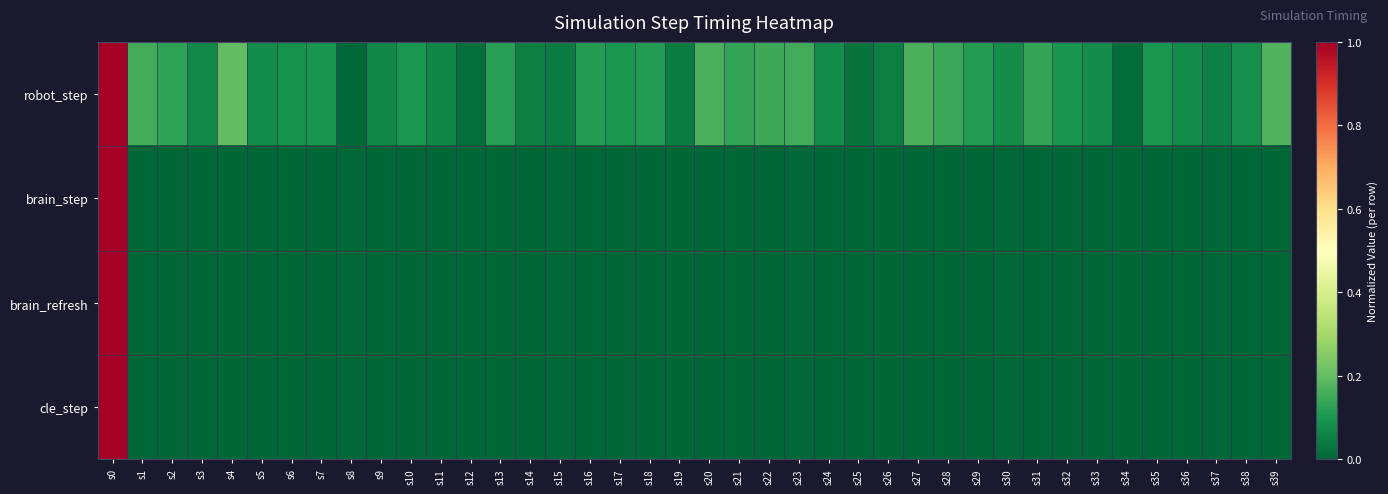

How many distinct data groups are displayed?

4